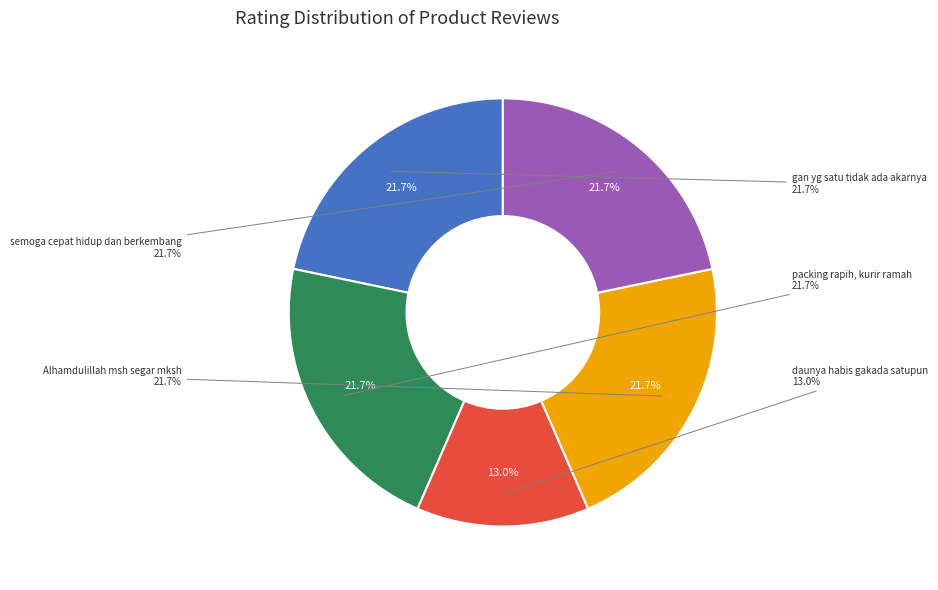

To the nearest percent, what is the combined percentage of semoga cepat hidup dan berkembang and Alhamdulillah... msh segar... mksh?

43%